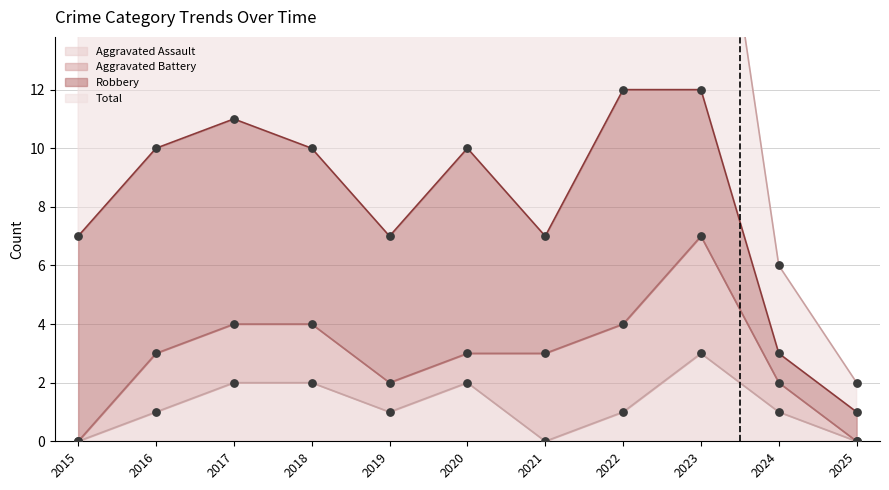

True or false: Aggravated Assault has a value of 1 at 2017.

False